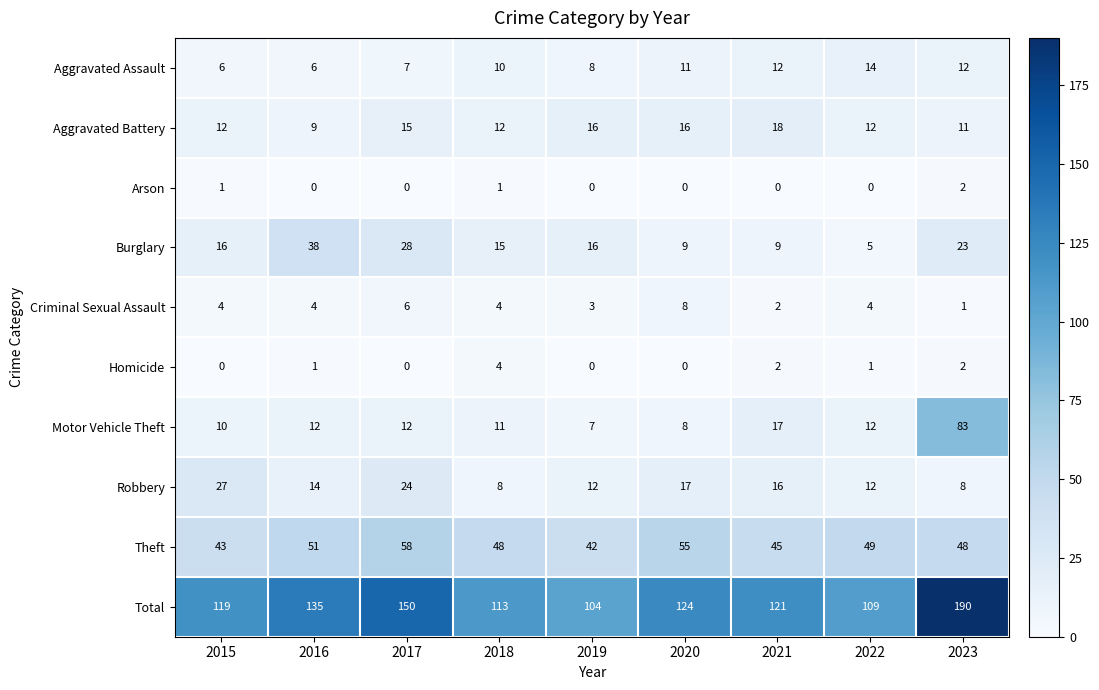

Which label corresponds to the largest value in the chart?

2023